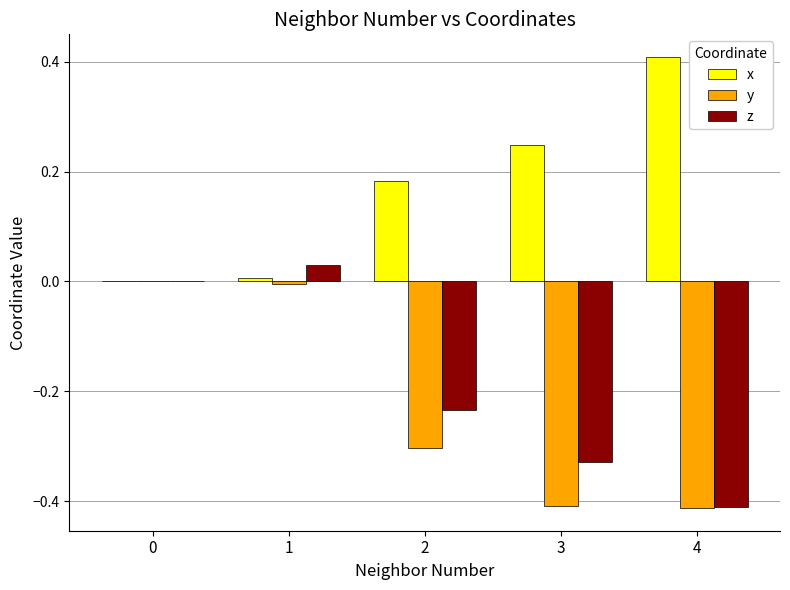

The x series shows 0.0 at 1. True or false?

True